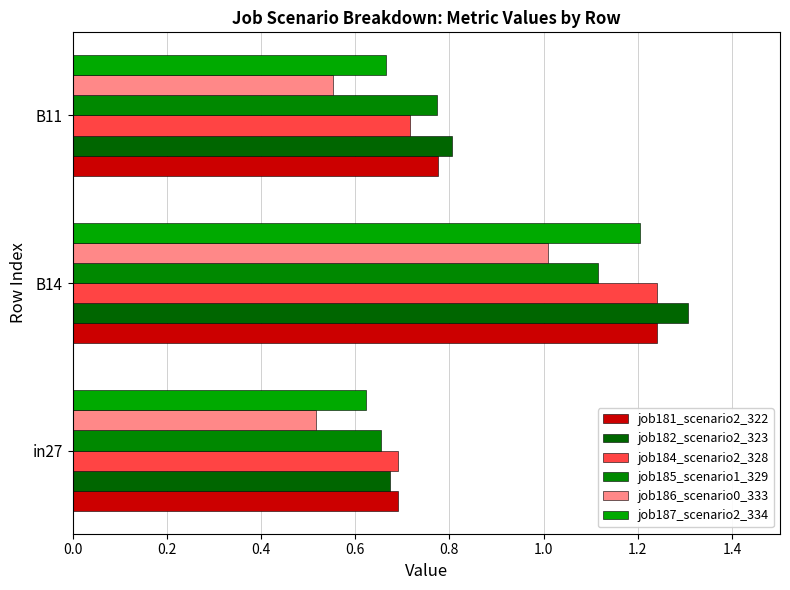

Which series has the largest range (max minus min)?

job182_scenario2_323